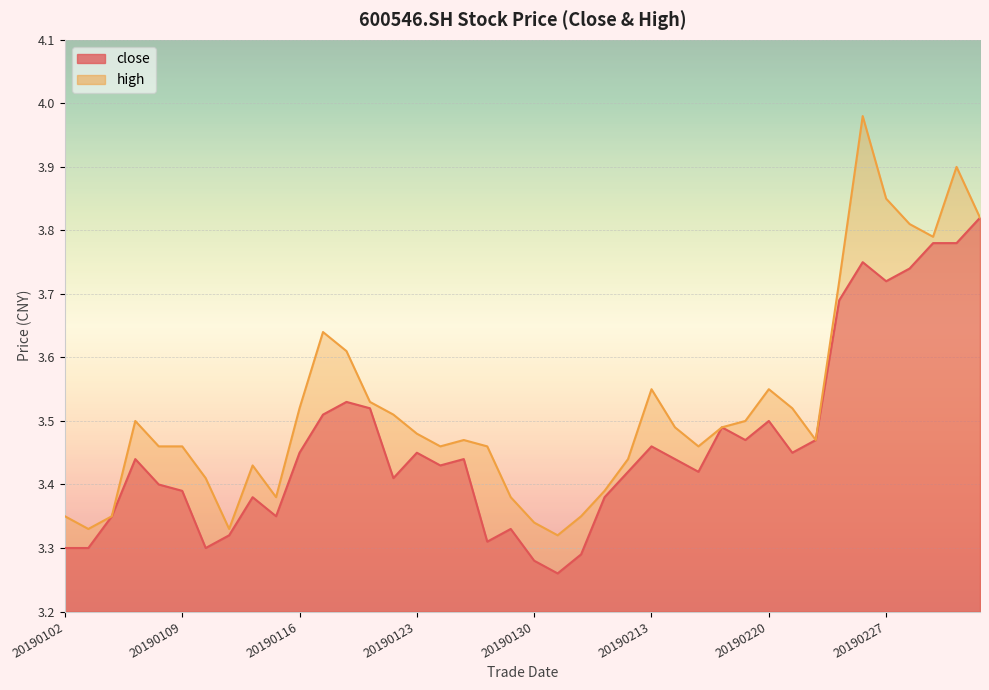

The value of close at 20190225 is 3.7. True or false?

True